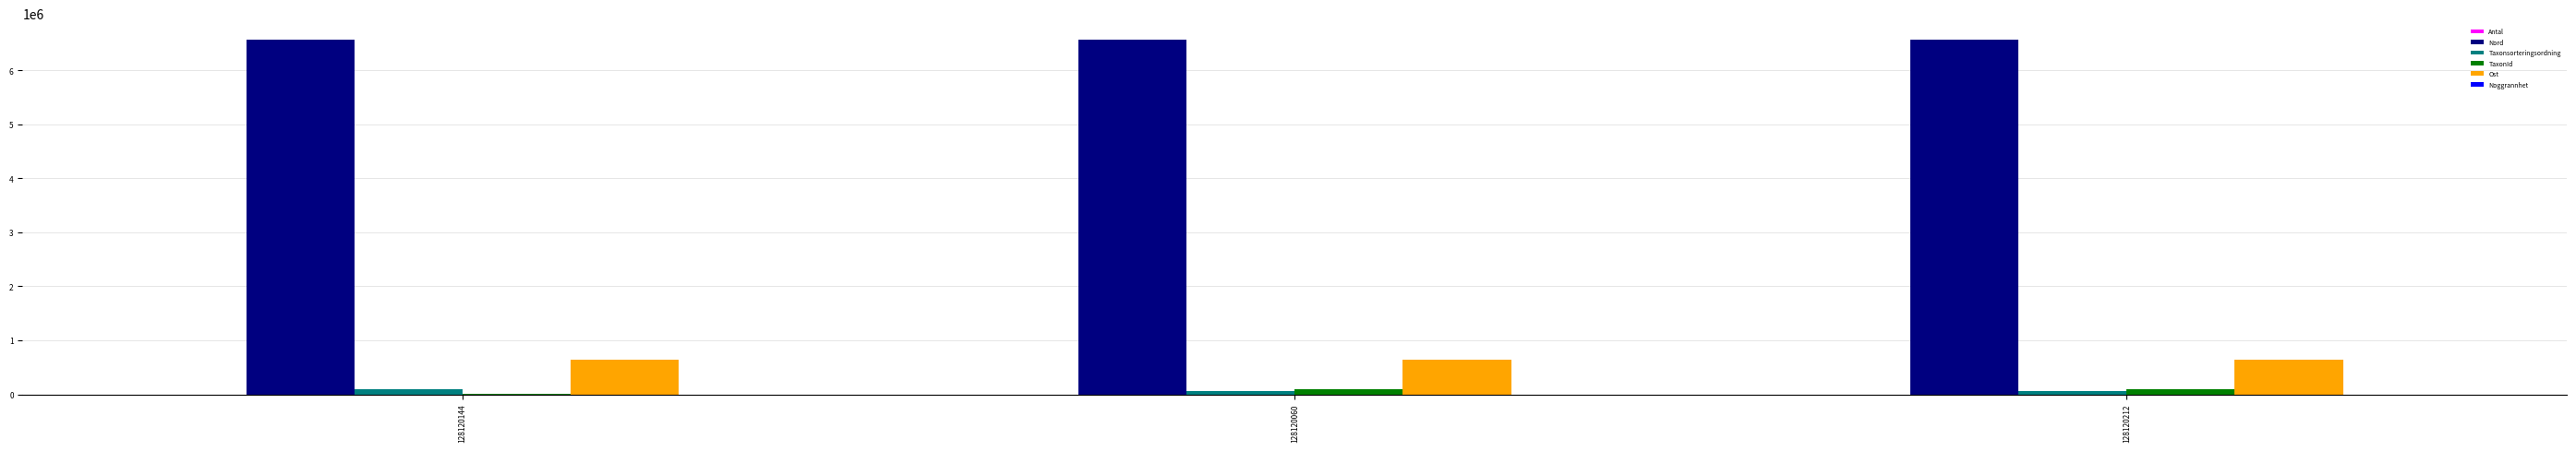

What is the maximum value shown in the chart?

6557823